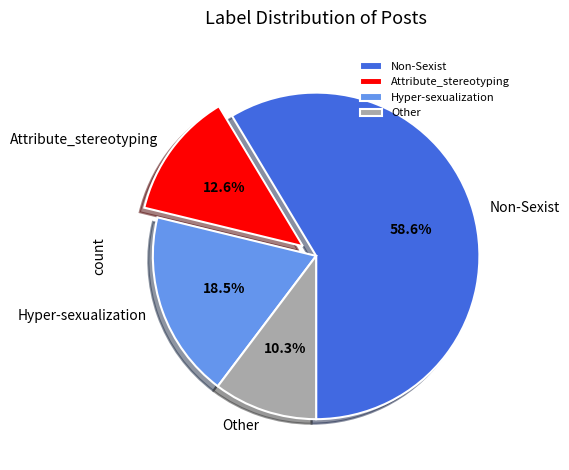

How many slices are in this pie chart?

4